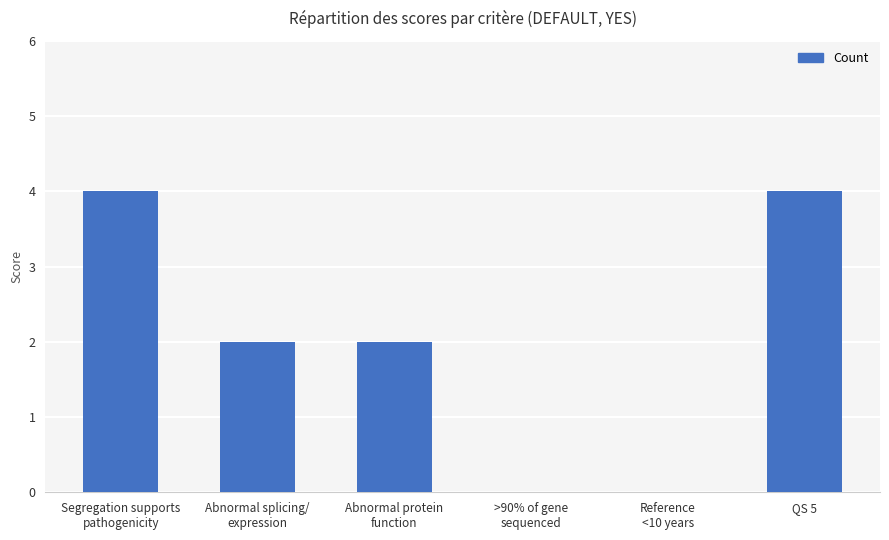

What is the maximum value shown in the chart?

4